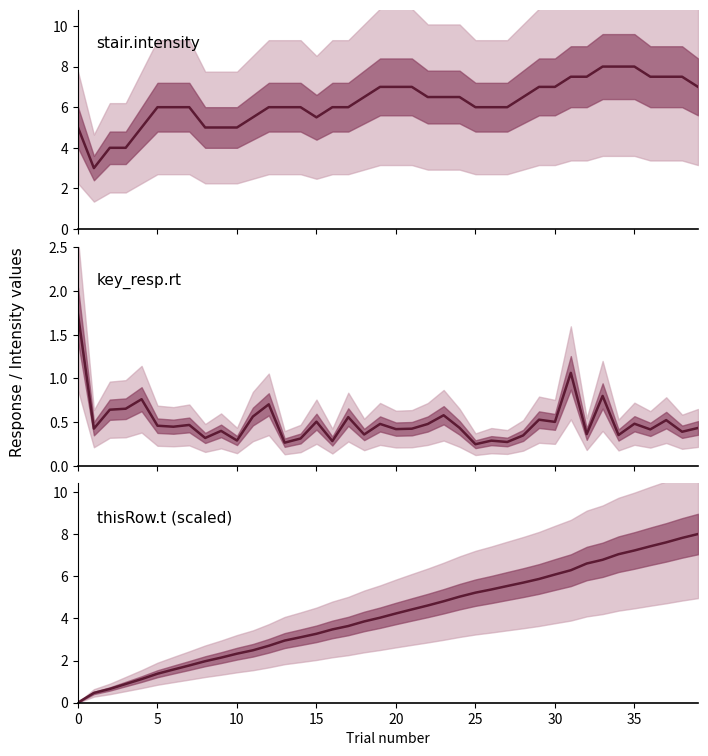

Is it true that thisRow.t (scaled) equals 7.8 at 38?

True